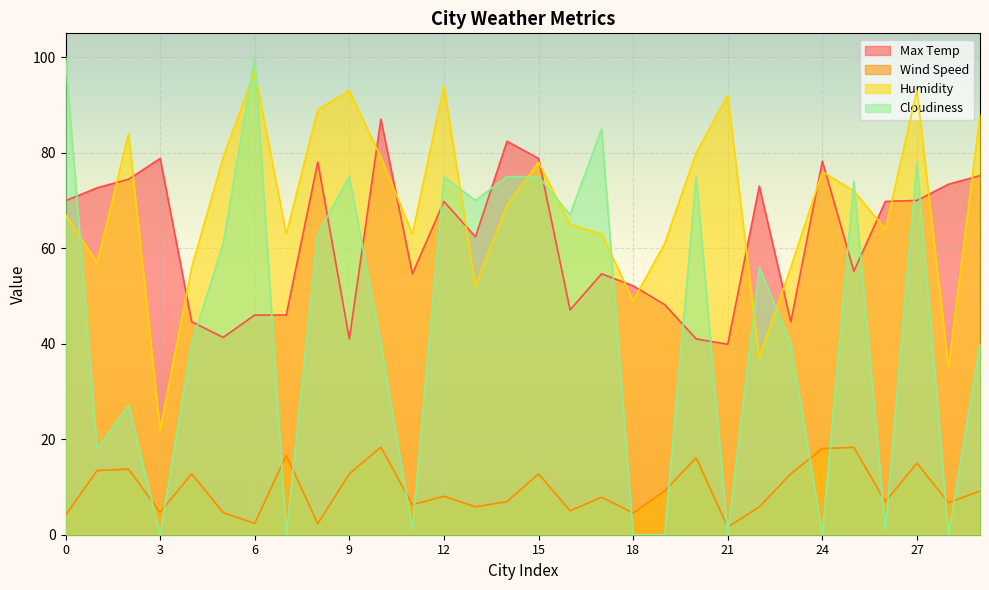

What is the difference between the Humidity values at 7 and 20?

17.0